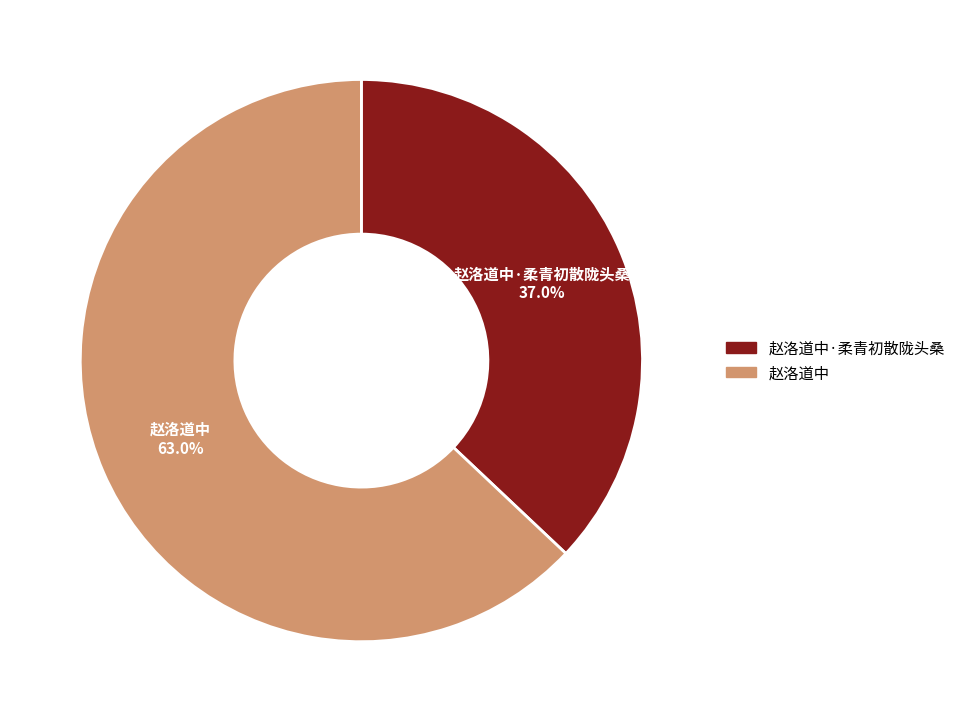

What percentage is NOT represented by 赵洛道中?

37.0%